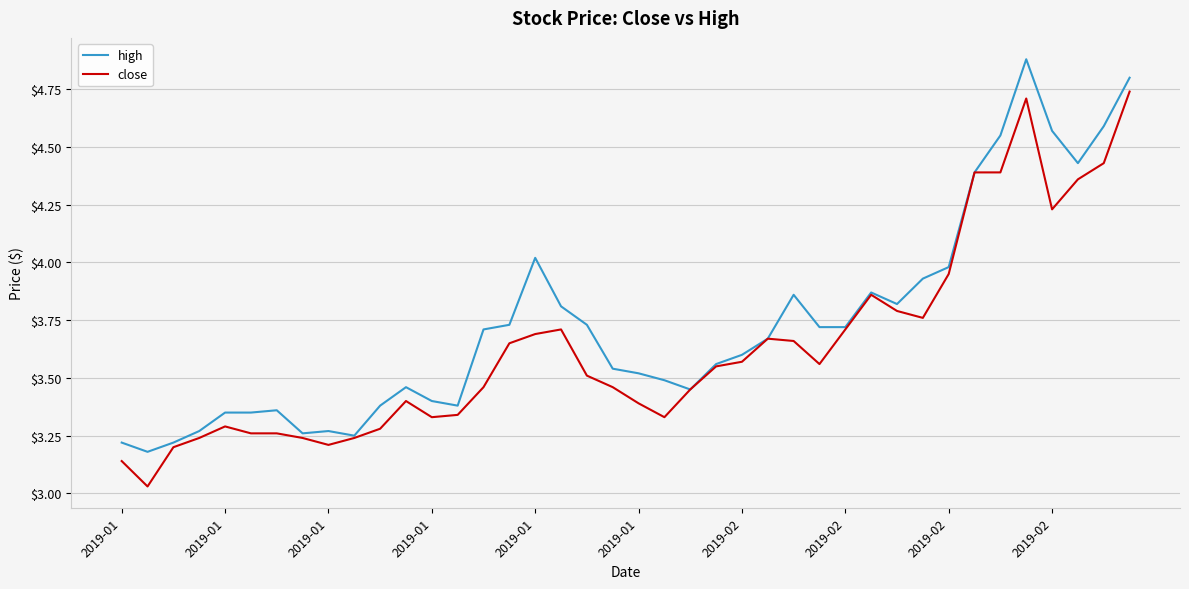

Rank the series by their maximum value, from lowest to highest.

close, high